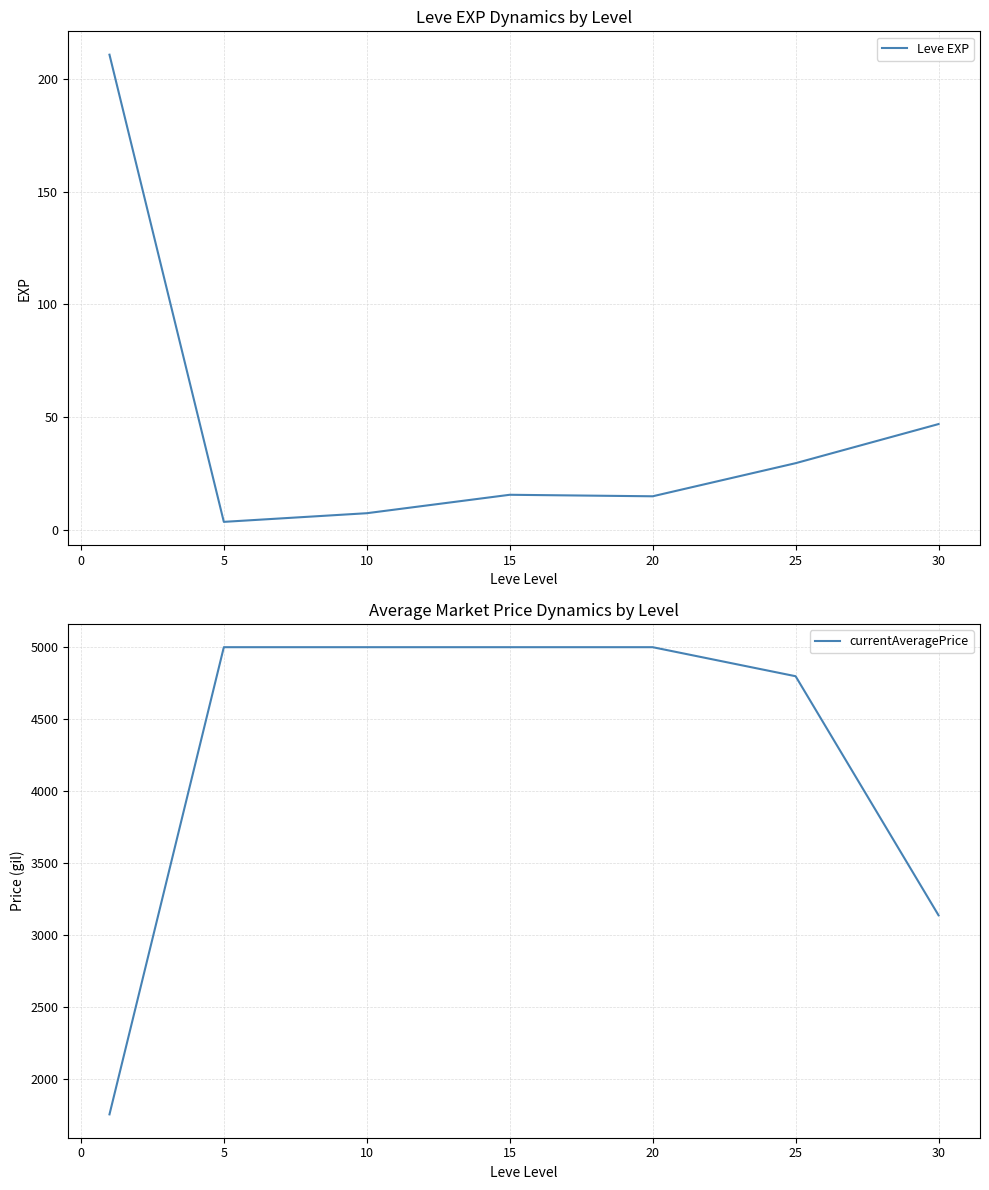

Does the chart display data point markers on the line(s)?

No